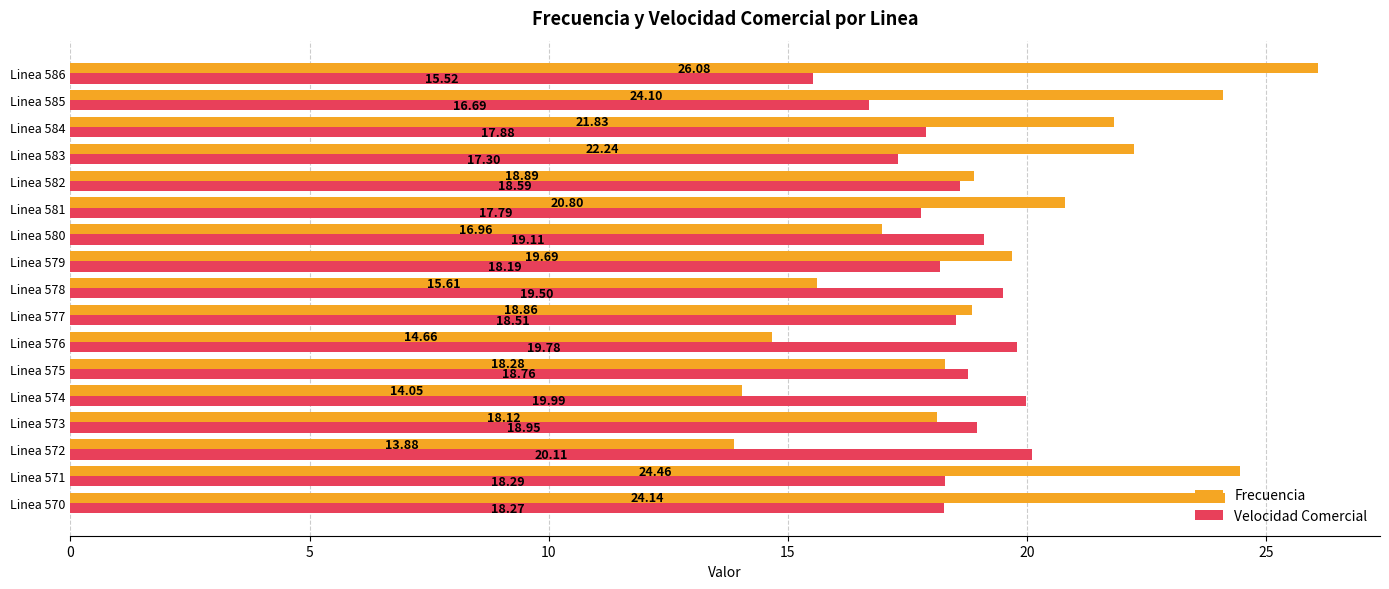

List the series in order of their overall mean, highest first.

Frecuencia, Velocidad Comercial